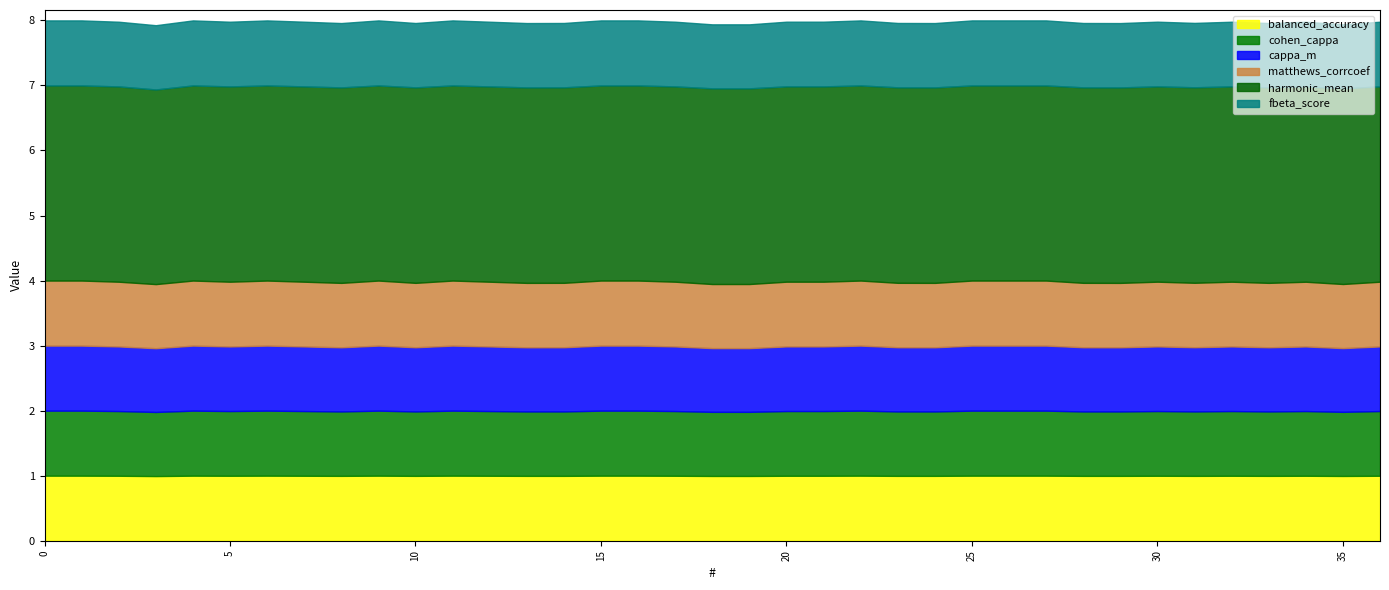

True or false: cohen_cappa and harmonic_mean cross at least once.

False